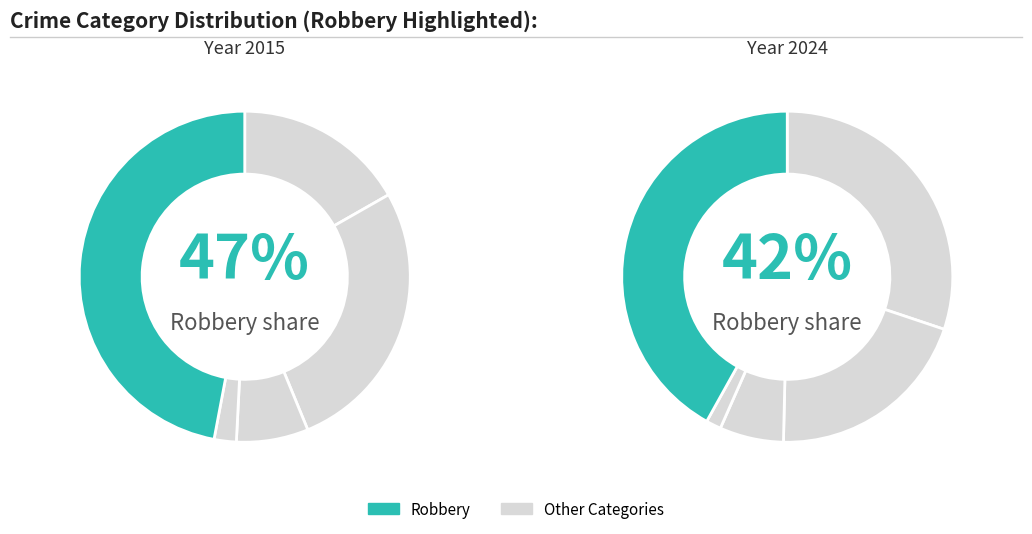

How many slices are in this pie chart?

10